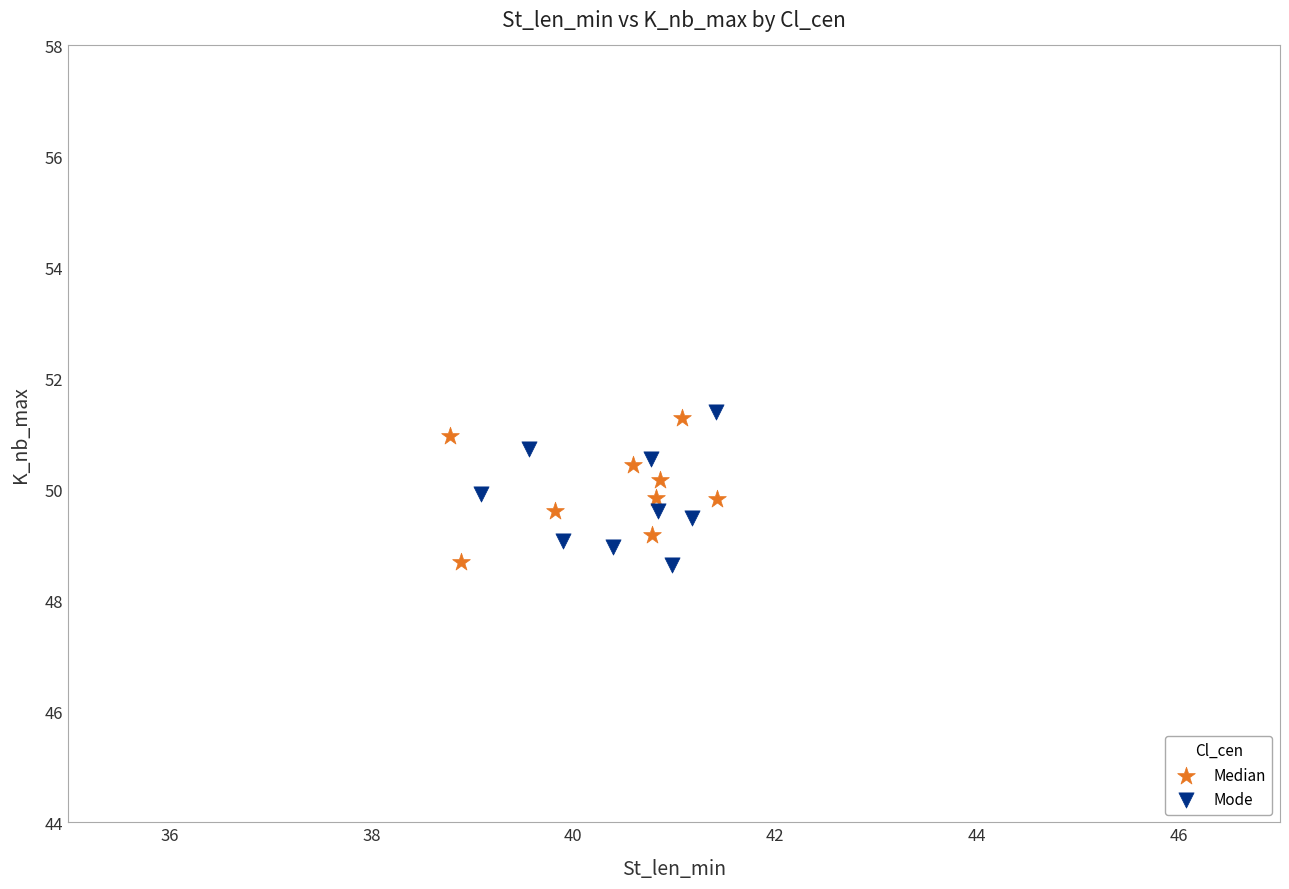

What are all the series names shown in the legend?

Median, Mode